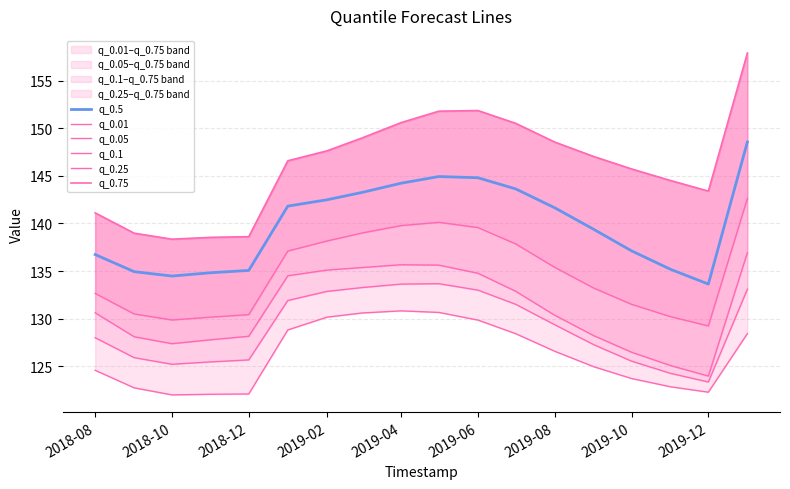

How many values in the q_0.75 series exceed 147?

9